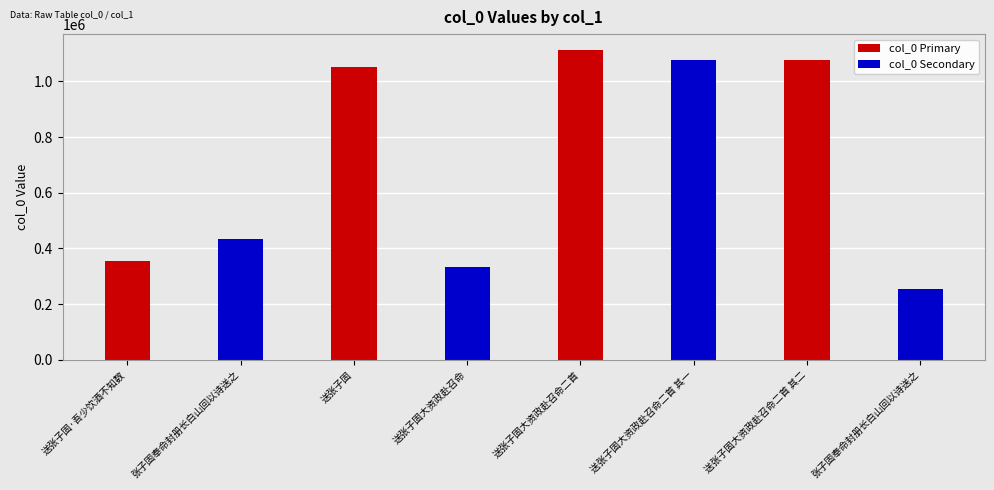

Count the number of values greater than 1051691.

3